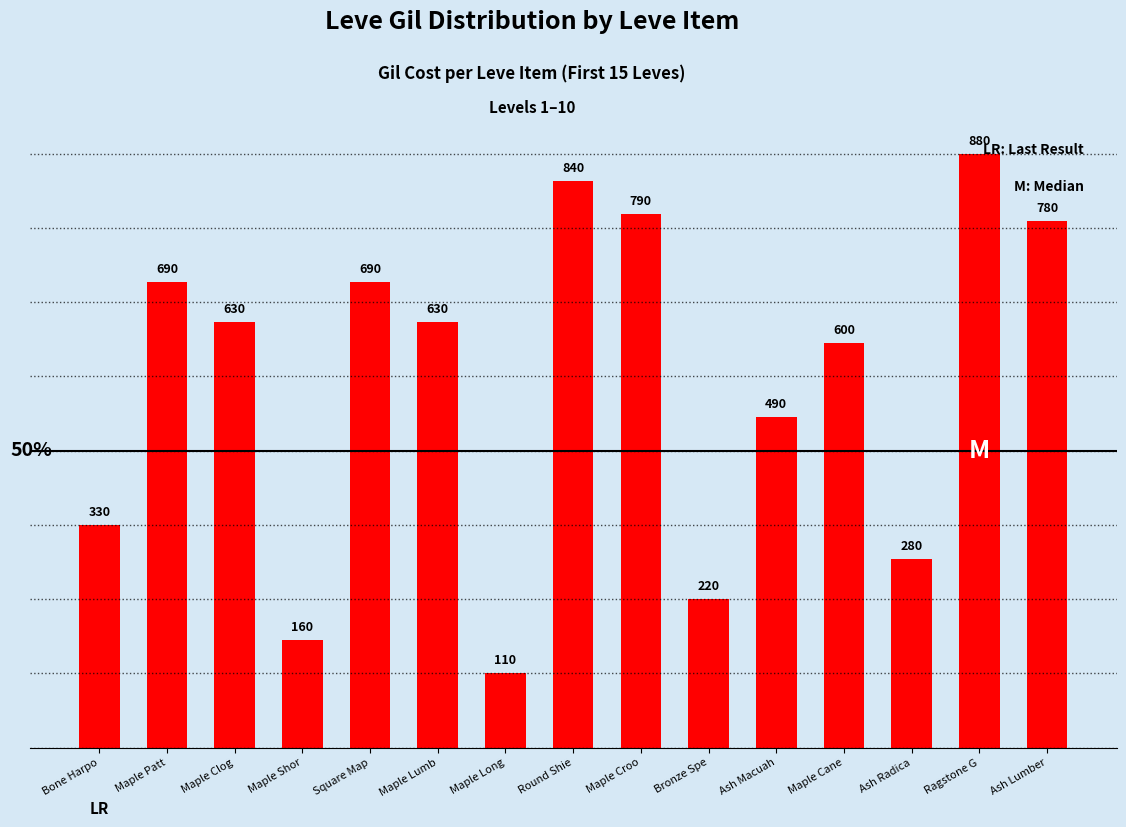

What is the difference between the second highest and minimum values?

730